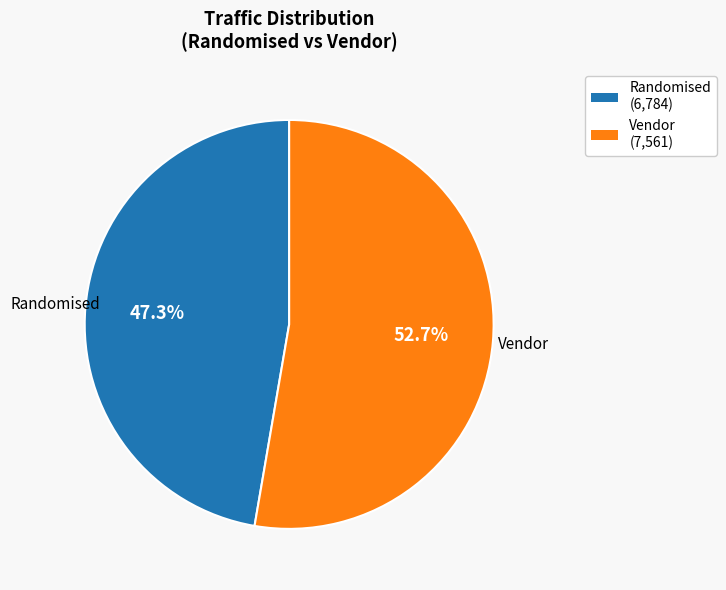

What percentage is NOT represented by Vendor?

47.3%